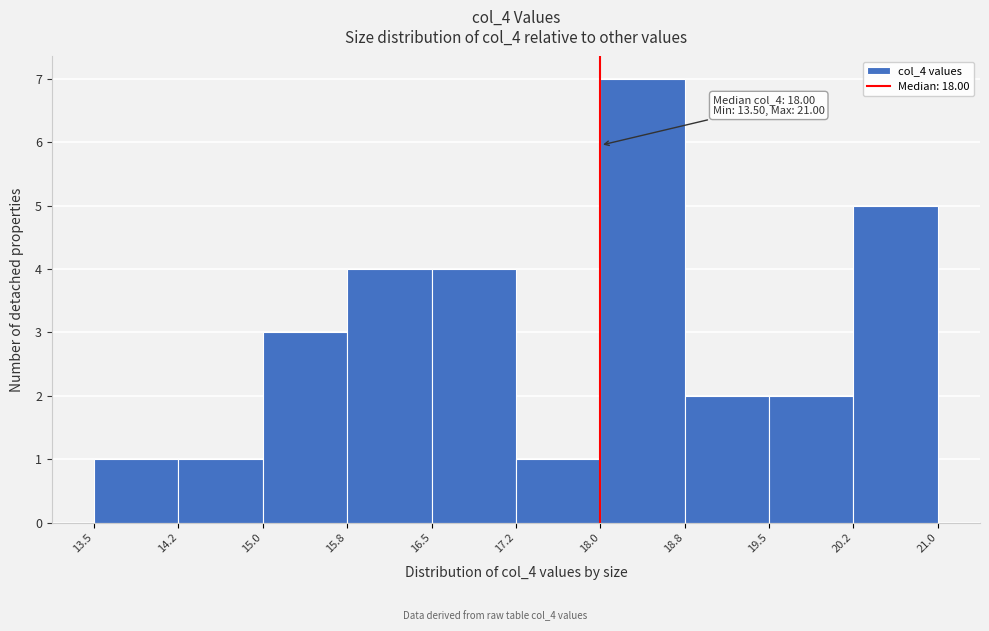

Which range on the x-axis has the tallest bar?

18.0 to 18.8